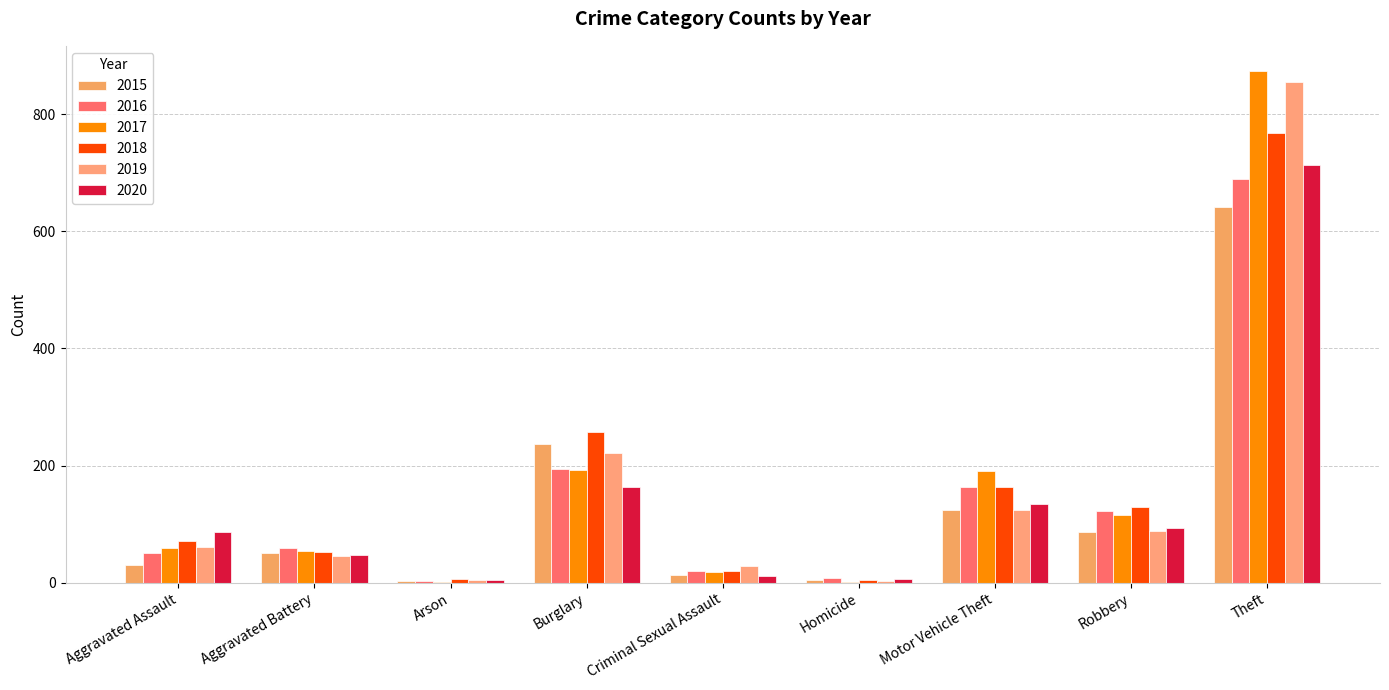

Which category has the lowest value across all series?

Arson